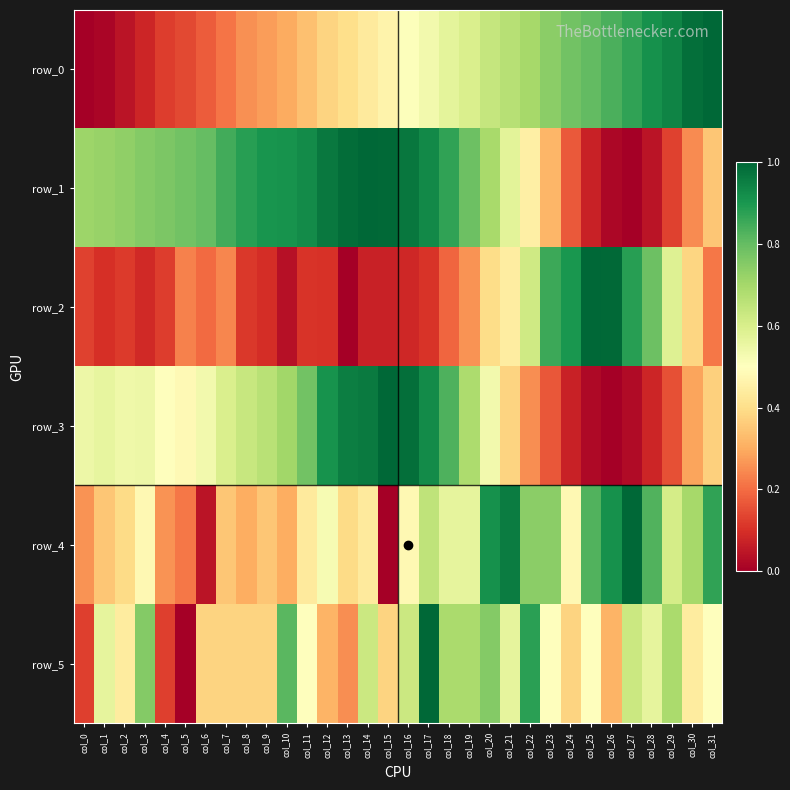

What is the difference between the maximum and minimum values in the row_2 series?

1.0